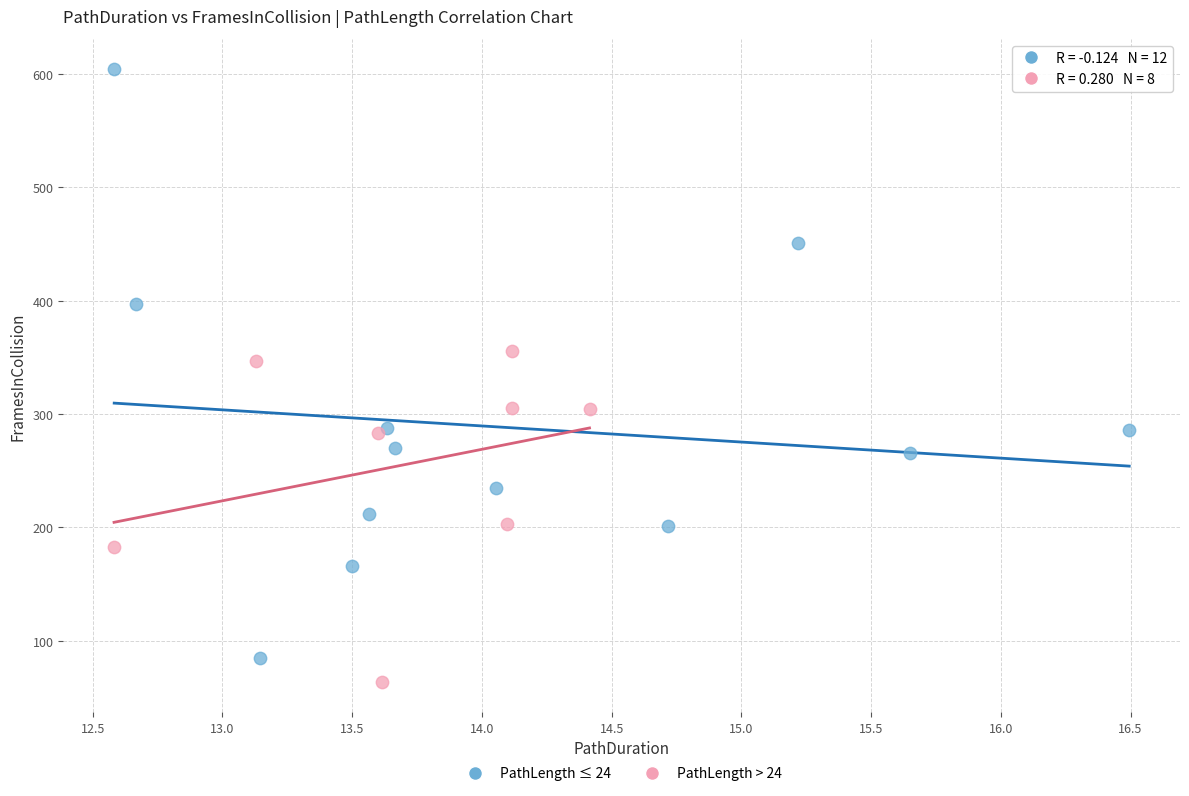

Which series contains the highest Y value?

PathLength ≤ 24